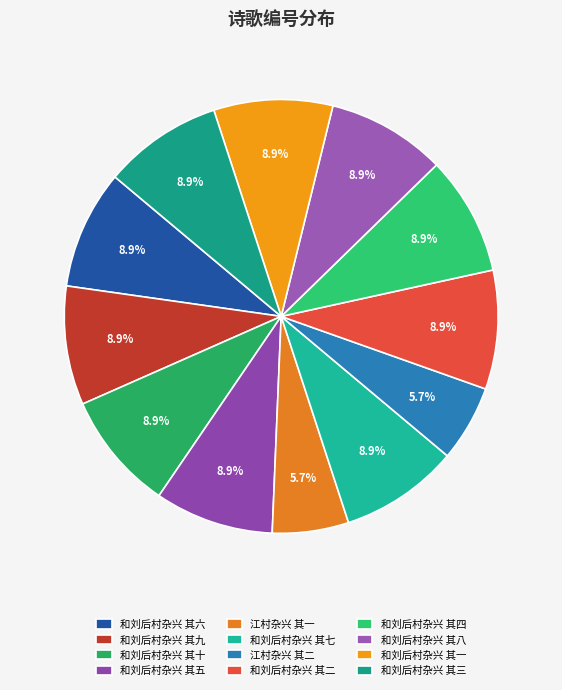

What is the change in value from 和刘后村杂兴 其七 to 江村杂兴 其二?

-346080